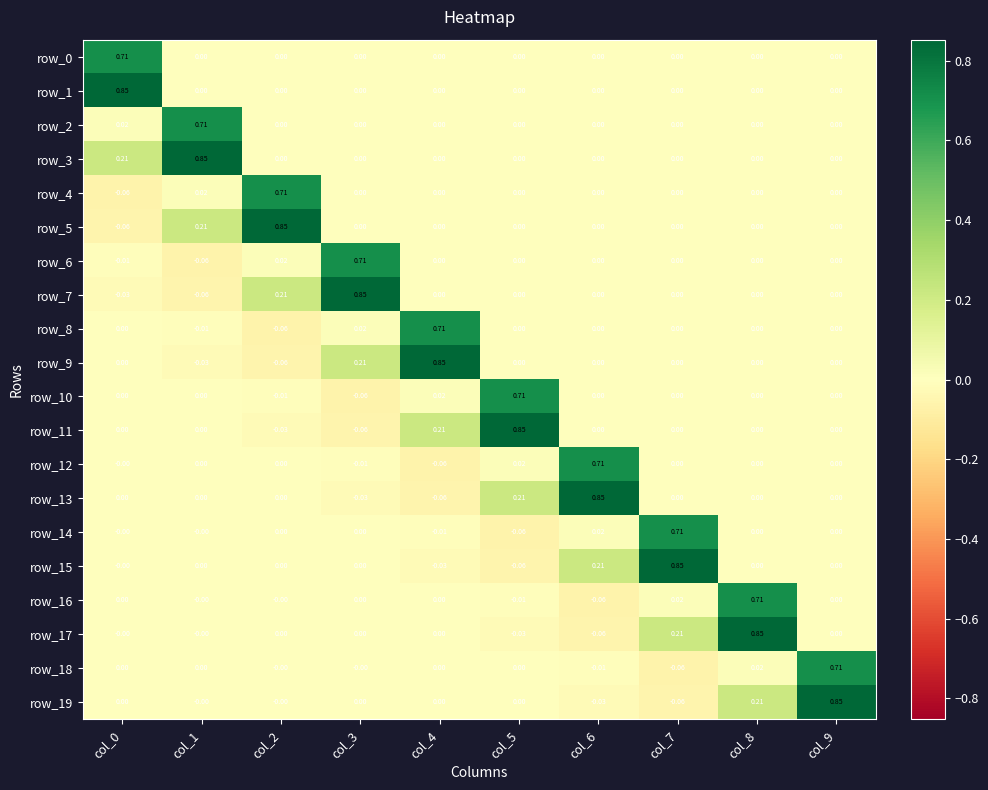

Which category has the lowest value in the row_5 series?

col_0